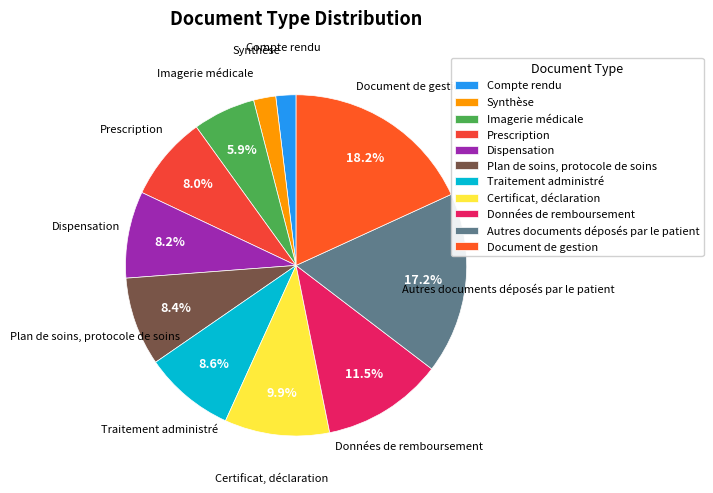

To the nearest percent, what is the combined percentage of Autres documents déposés par le patient and Dispensation?

25%